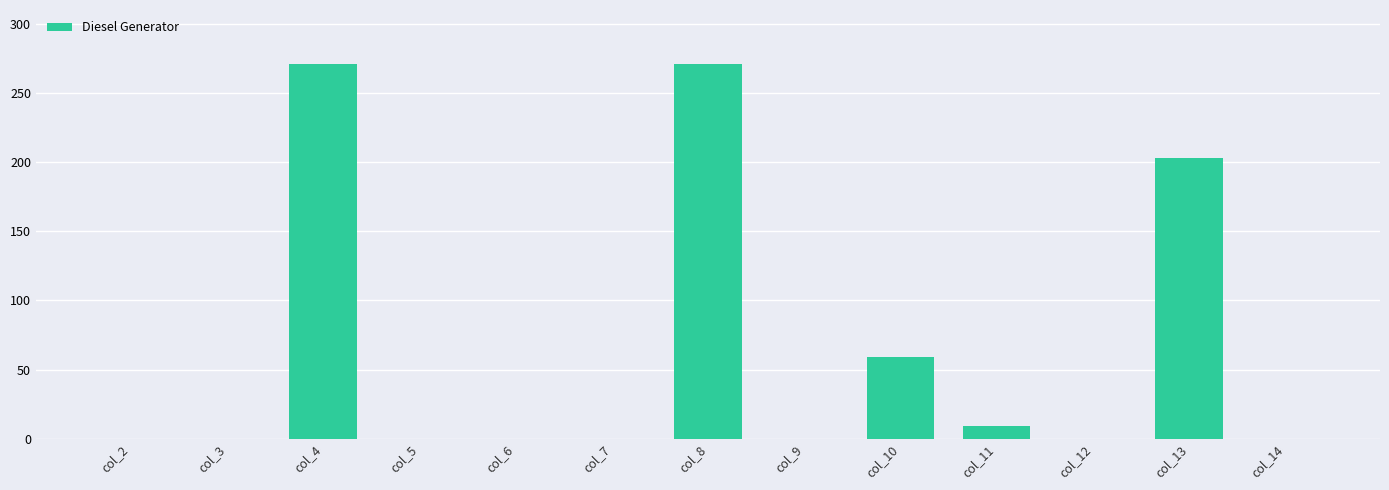

Count the number of values greater than 0.

5